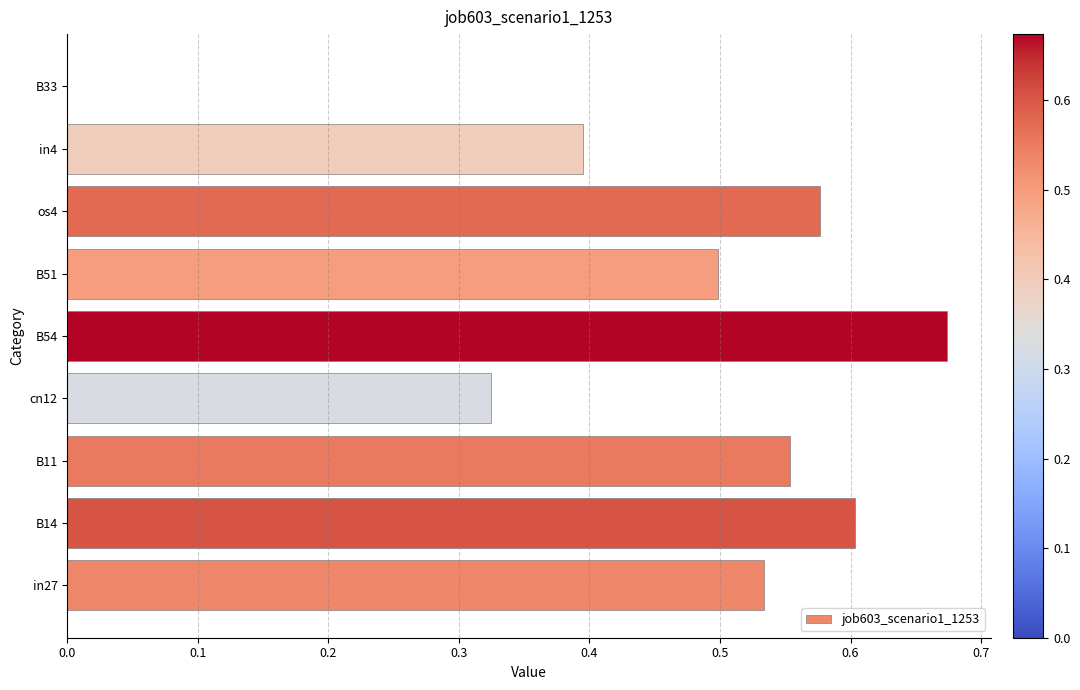

Which label corresponds to the largest value in the chart?

B54